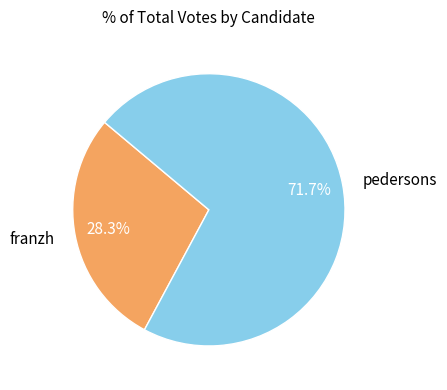

Combined, what portion of the pie is pedersons and franzh?

100.0%